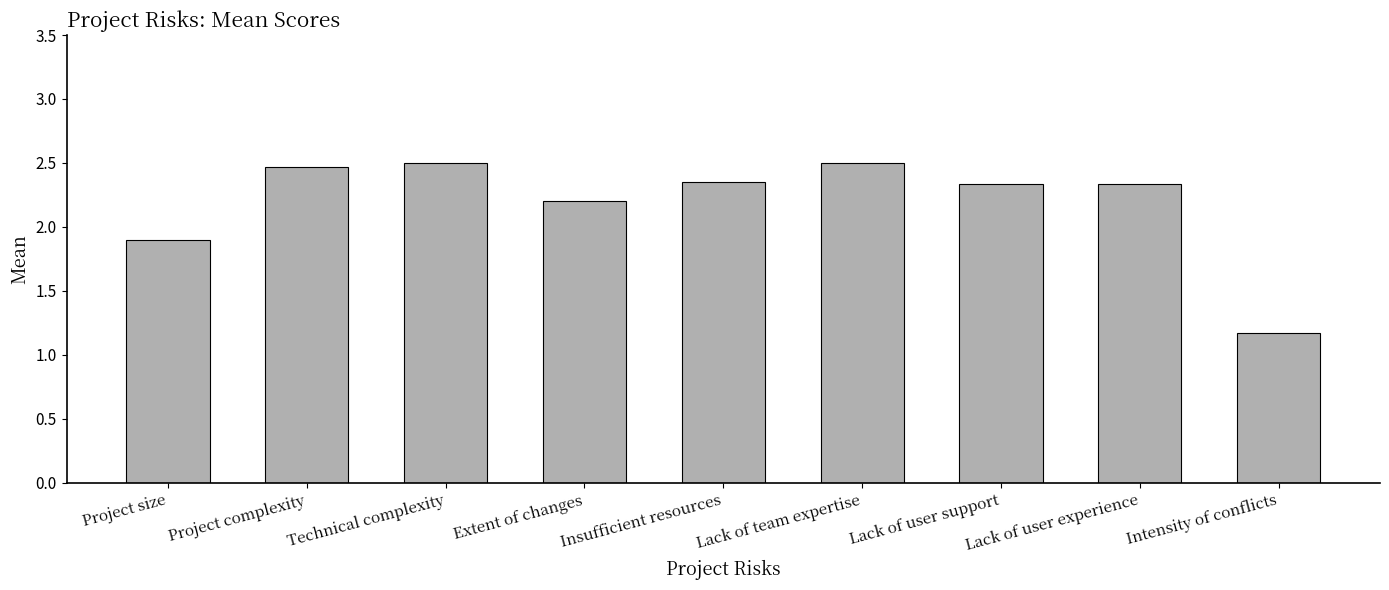

What is the ratio of the value at Intensity of conflicts to the value at Lack of team expertise?

0.5